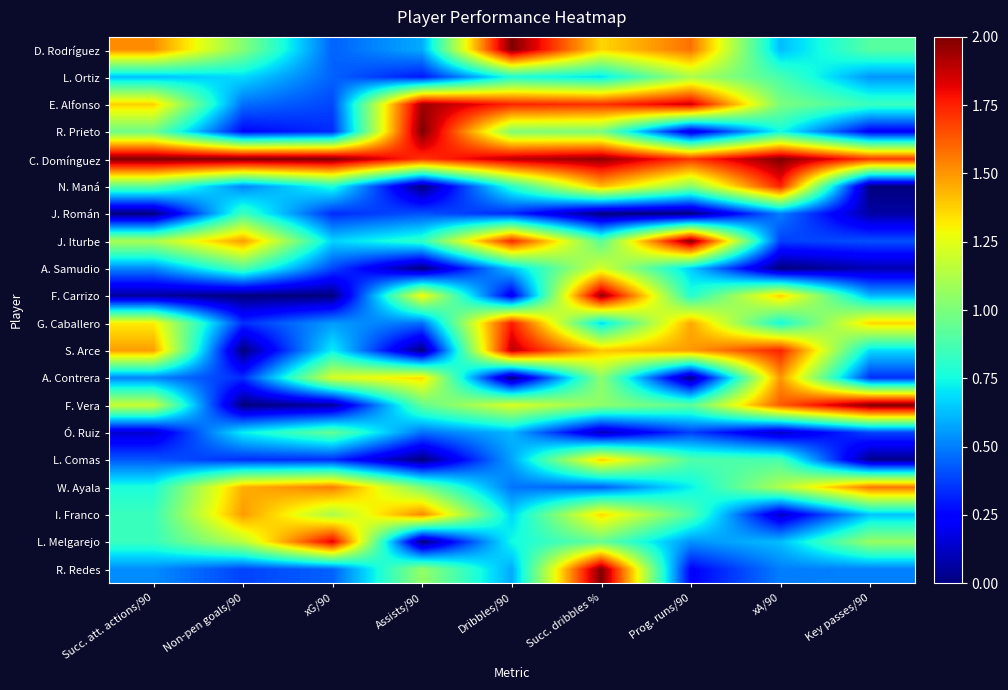

Reading right to left, what are all the values shown in this chart?

D. Rodríguez: Key passes/90=0.9	xA/90=0.6	Prog. runs/90=1.6	Succ. dribbles %=1.4	Dribbles/90=2.0	Assists/90=0.6	xG/90=0.4	Non-pen goals/90=1.0	Succ. att. actions/90=1.5
L. Ortiz: Key passes/90=0.5	xA/90=0.9	Prog. runs/90=1.1	Succ. dribbles %=0.7	Dribbles/90=0.8	Assists/90=0.3	xG/90=0.4	Non-pen goals/90=0.7	Succ. att. actions/90=0.6
E. Alfonso: Key passes/90=0.8	xA/90=1.0	Prog. runs/90=1.9	Succ. dribbles %=1.7	Dribbles/90=1.7	Assists/90=1.9	xG/90=0.4	Non-pen goals/90=0.5	Succ. att. actions/90=1.4
R. Prieto: Key passes/90=0.2	xA/90=0.8	Prog. runs/90=0.2	Succ. dribbles %=1.0	Dribbles/90=1.0	Assists/90=2.0	xG/90=0.3	Non-pen goals/90=0.3	Succ. att. actions/90=1.0
C. Domínguez: Key passes/90=1.7	xA/90=2.0	Prog. runs/90=1.7	Succ. dribbles %=2.0	Dribbles/90=1.9	Assists/90=1.7	xG/90=2.0	Non-pen goals/90=2.0	Succ. att. actions/90=2.0
N. Maná: Key passes/90=0.0	xA/90=1.7	Prog. runs/90=1.0	Succ. dribbles %=1.4	Dribbles/90=0.8	Assists/90=0.0	xG/90=0.8	Non-pen goals/90=0.5	Succ. att. actions/90=0.9
J. Román: Key passes/90=0.1	xA/90=0.5	Prog. runs/90=0.0	Succ. dribbles %=0.0	Dribbles/90=0.3	Assists/90=0.4	xG/90=0.3	Non-pen goals/90=0.9	Succ. att. actions/90=0.0
J. Iturbe: Key passes/90=0.4	xA/90=0.4	Prog. runs/90=2.0	Succ. dribbles %=0.9	Dribbles/90=1.7	Assists/90=0.8	xG/90=0.7	Non-pen goals/90=1.5	Succ. att. actions/90=1.1
A. Samudio: Key passes/90=0.1	xA/90=0.0	Prog. runs/90=0.7	Succ. dribbles %=1.2	Dribbles/90=0.6	Assists/90=0.0	xG/90=0.4	Non-pen goals/90=0.9	Succ. att. actions/90=0.5
F. Carrizo: Key passes/90=0.6	xA/90=1.4	Prog. runs/90=0.8	Succ. dribbles %=2.0	Dribbles/90=0.2	Assists/90=1.3	xG/90=0.0	Non-pen goals/90=0.0	Succ. att. actions/90=0.1
G. Caballero: Key passes/90=1.4	xA/90=0.8	Prog. runs/90=1.5	Succ. dribbles %=0.7	Dribbles/90=1.8	Assists/90=0.5	xG/90=0.6	Non-pen goals/90=0.3	Succ. att. actions/90=1.3
S. Arce: Key passes/90=0.7	xA/90=1.7	Prog. runs/90=1.5	Succ. dribbles %=1.4	Dribbles/90=1.9	Assists/90=0.0	xG/90=0.7	Non-pen goals/90=0.0	Succ. att. actions/90=1.5
A. Contrera: Key passes/90=0.3	xA/90=1.5	Prog. runs/90=0.0	Succ. dribbles %=1.0	Dribbles/90=0.0	Assists/90=1.4	xG/90=1.2	Non-pen goals/90=0.3	Succ. att. actions/90=0.5
F. Vera: Key passes/90=2.0	xA/90=1.6	Prog. runs/90=0.9	Succ. dribbles %=1.0	Dribbles/90=1.2	Assists/90=0.9	xG/90=0.1	Non-pen goals/90=0.0	Succ. att. actions/90=1.2
Ó. Ruiz: Key passes/90=0.4	xA/90=0.1	Prog. runs/90=0.4	Succ. dribbles %=0.1	Dribbles/90=0.6	Assists/90=0.5	xG/90=0.9	Non-pen goals/90=0.7	Succ. att. actions/90=0.1
L. Comas: Key passes/90=0.0	xA/90=0.9	Prog. runs/90=0.9	Succ. dribbles %=1.4	Dribbles/90=0.6	Assists/90=0.0	xG/90=0.3	Non-pen goals/90=0.3	Succ. att. actions/90=0.4
W. Ayala: Key passes/90=1.6	xA/90=1.1	Prog. runs/90=0.7	Succ. dribbles %=0.4	Dribbles/90=0.5	Assists/90=1.0	xG/90=1.6	Non-pen goals/90=1.4	Succ. att. actions/90=0.8
I. Franco: Key passes/90=0.6	xA/90=0.1	Prog. runs/90=0.9	Succ. dribbles %=1.4	Dribbles/90=0.7	Assists/90=1.5	xG/90=1.1	Non-pen goals/90=1.5	Succ. att. actions/90=0.8
L. Melgarejo: Key passes/90=1.1	xA/90=0.6	Prog. runs/90=0.5	Succ. dribbles %=0.9	Dribbles/90=0.7	Assists/90=0.0	xG/90=1.8	Non-pen goals/90=1.1	Succ. att. actions/90=0.8
R. Redes: Key passes/90=0.5	xA/90=0.5	Prog. runs/90=0.2	Succ. dribbles %=2.0	Dribbles/90=0.6	Assists/90=1.1	xG/90=0.4	Non-pen goals/90=0.4	Succ. att. actions/90=0.5